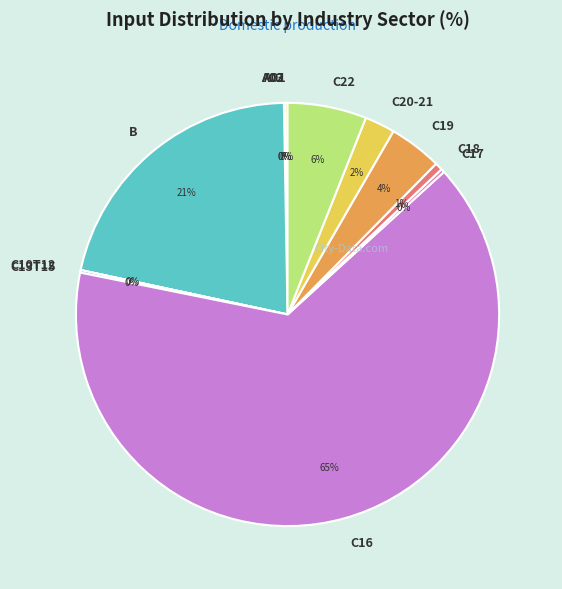

To the nearest percent, what is the difference between the C16 and A01 slice percentages?

65%